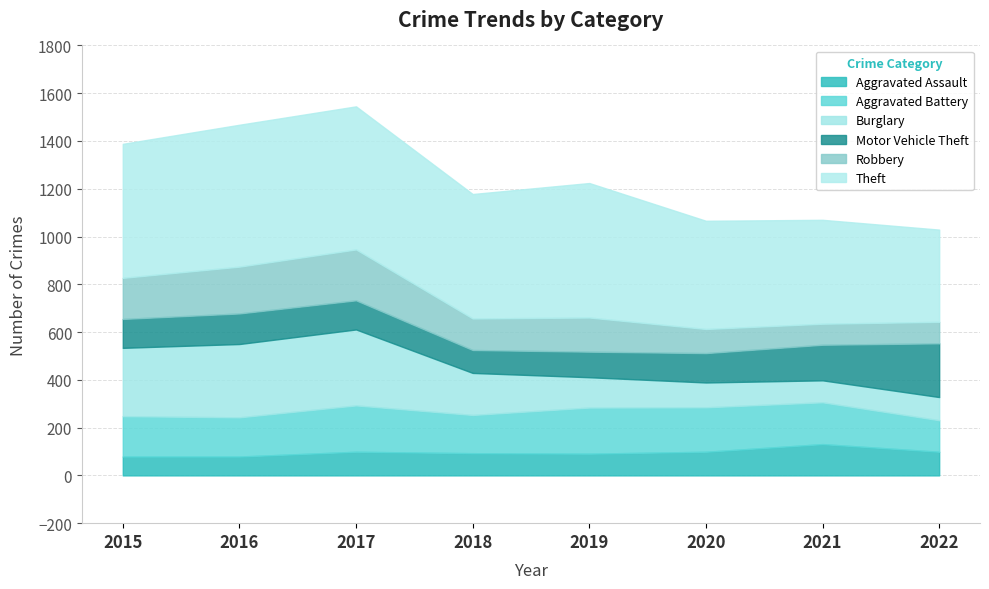

How many lines are shown in the chart?

6